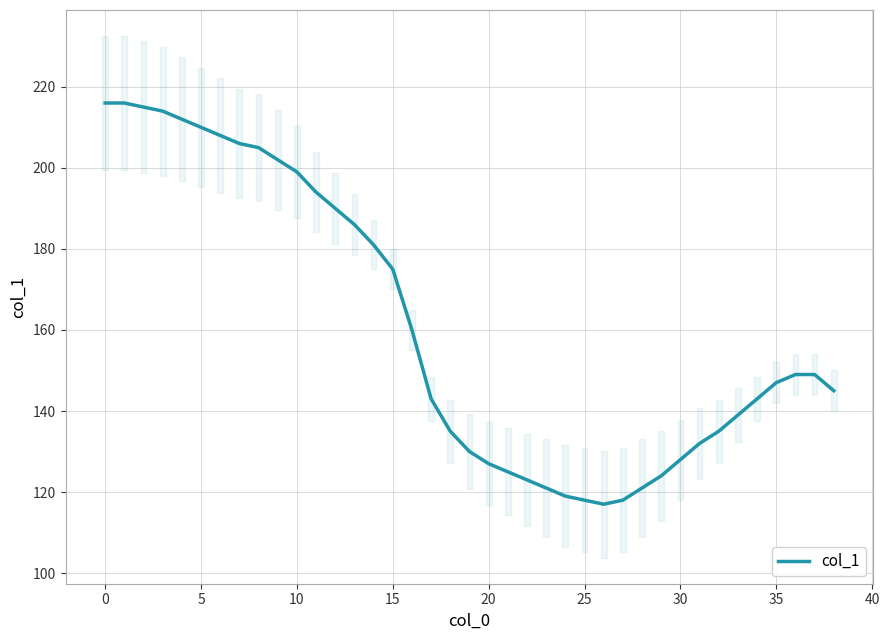

What is the maximum value shown in the chart?

216